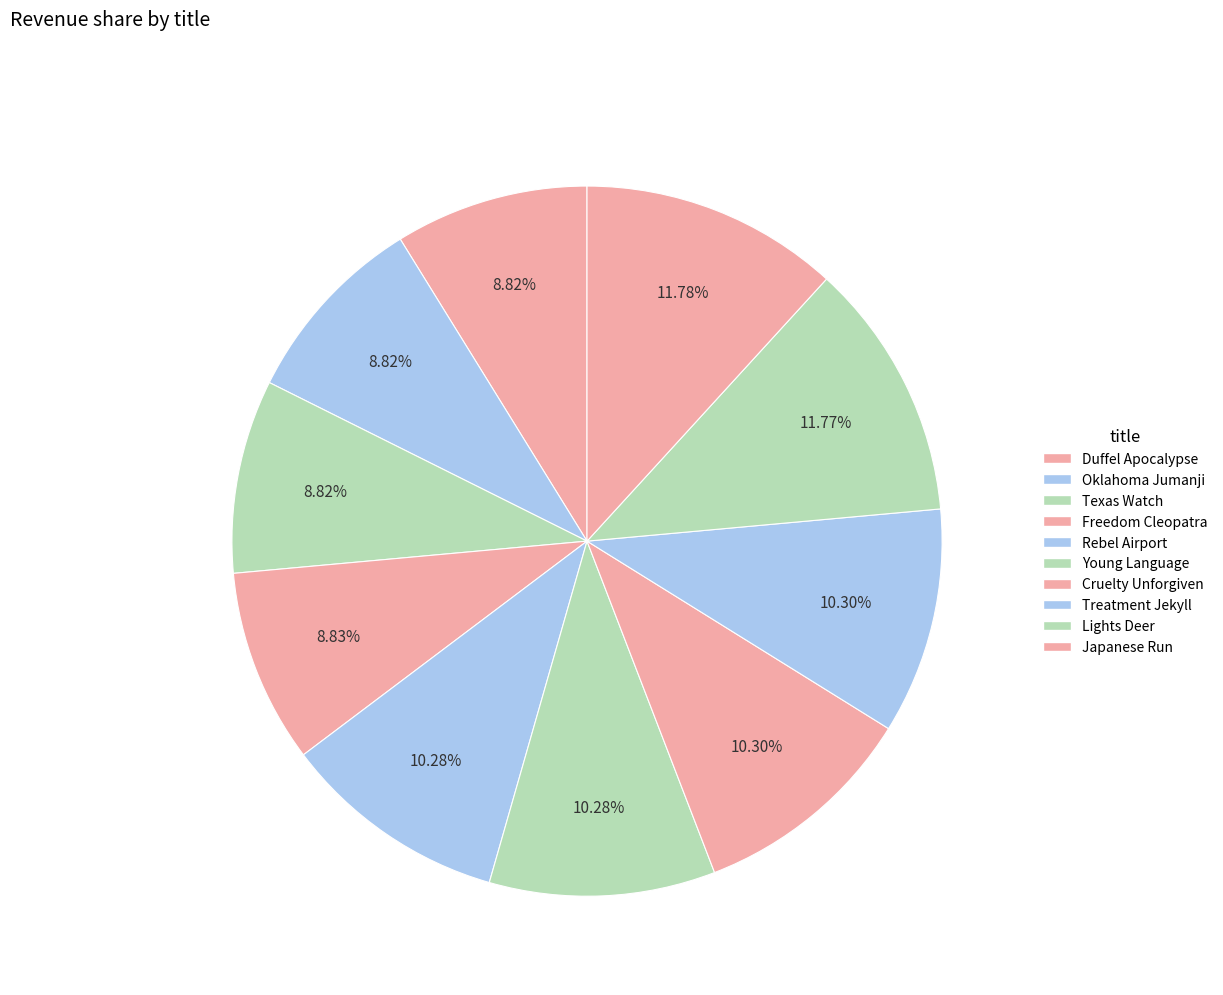

How many slices are in this pie chart?

10